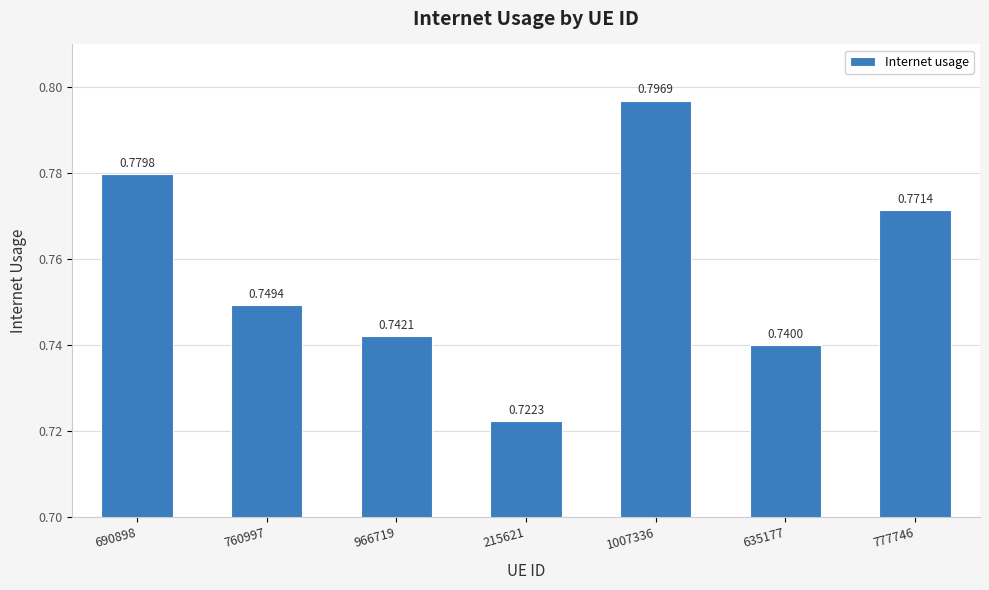

Which has a higher value, 966719 or 635177?

966719